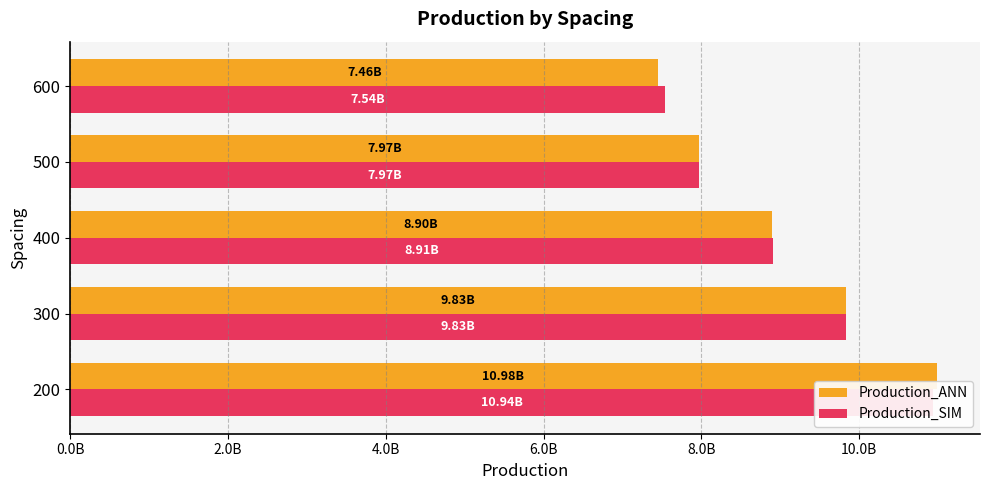

How many bars are there in total?

10